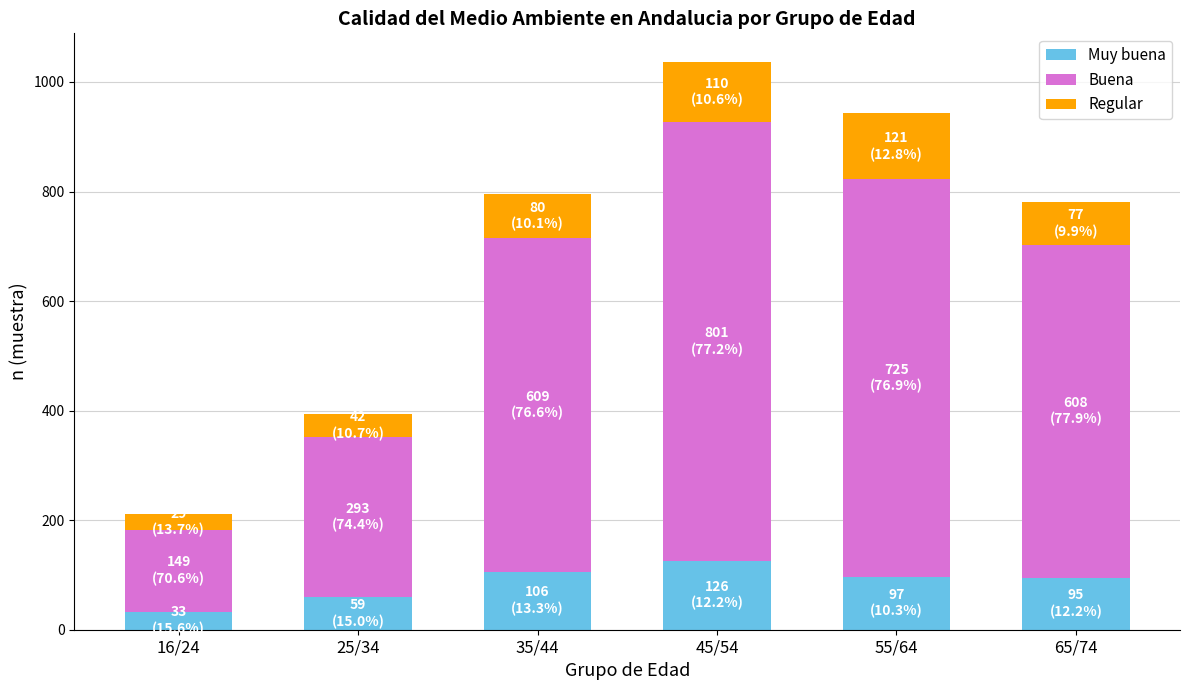

What is the difference between the second highest and second lowest values in the Muy buena series?

47